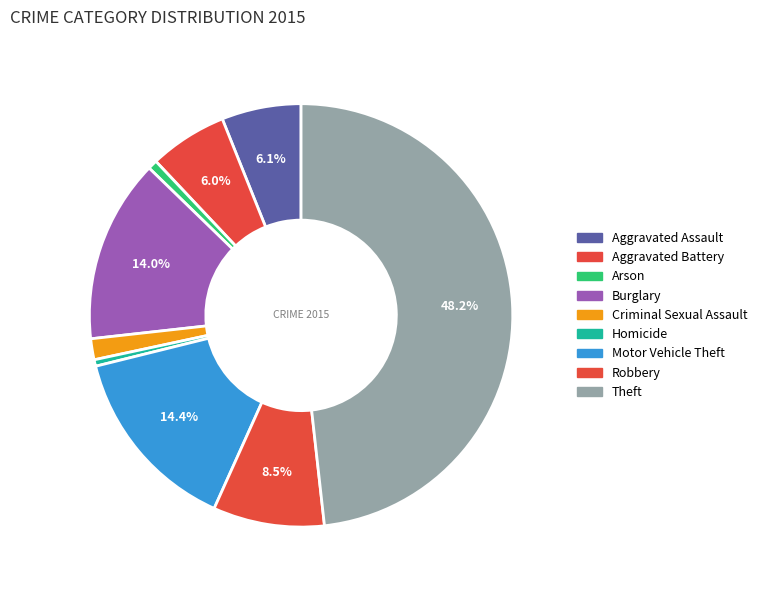

To the nearest percent, what is the difference between the largest and smallest slice percentages?

48%